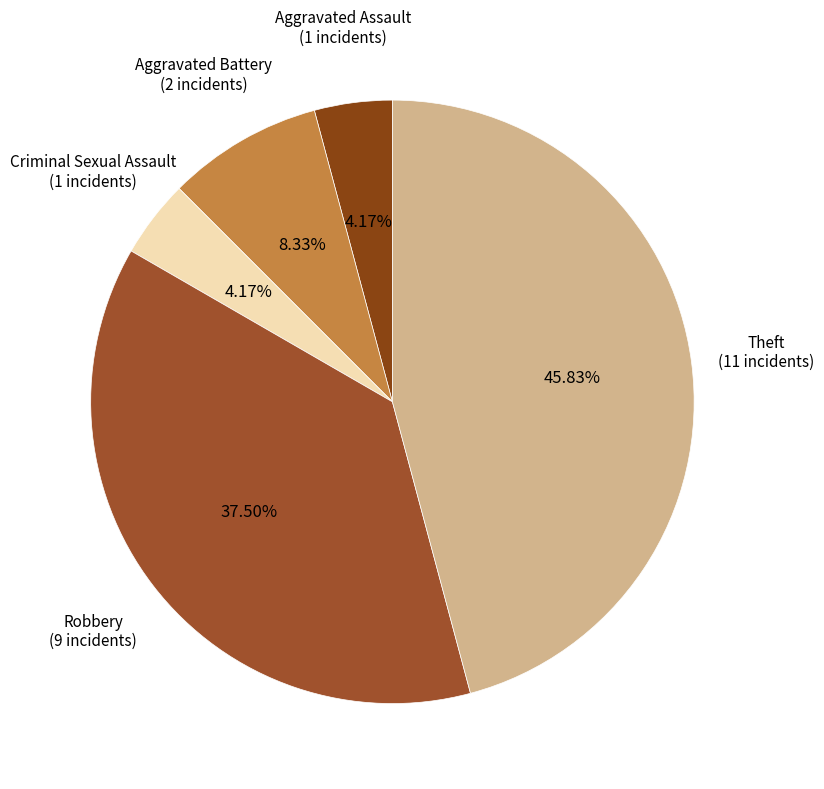

Is Aggravated Battery the majority of the pie?

No